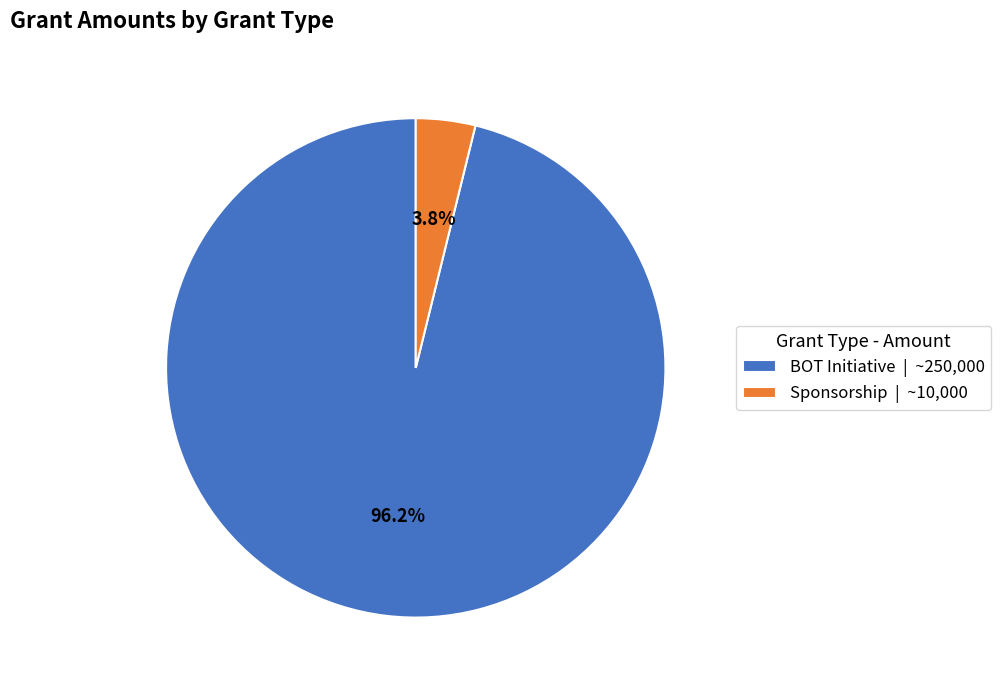

Which category accounts for the majority?

BOT Initiative